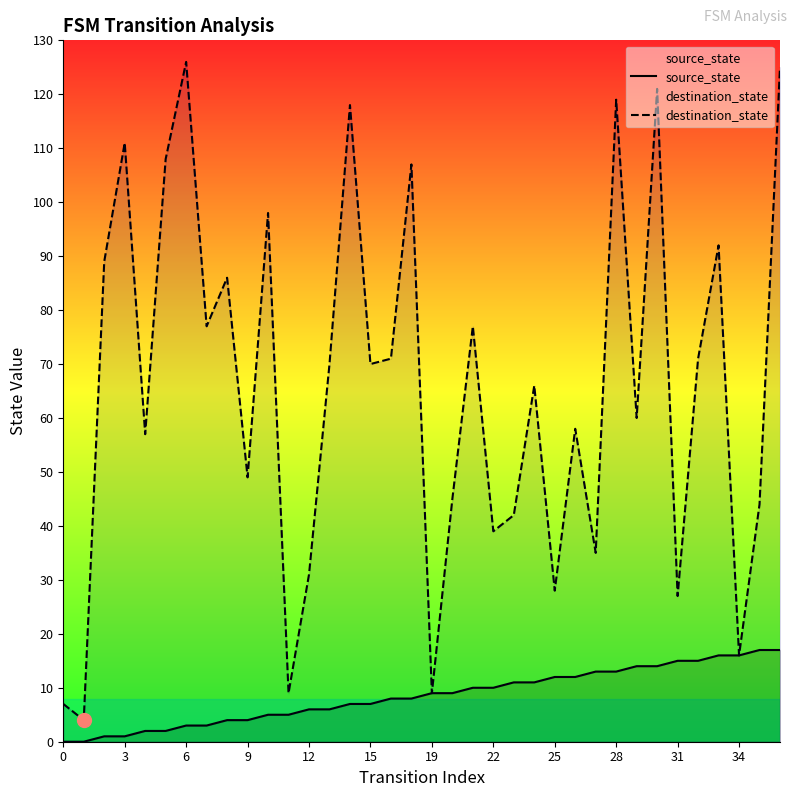

True or false: destination_state has a value of 39 at 25.

False